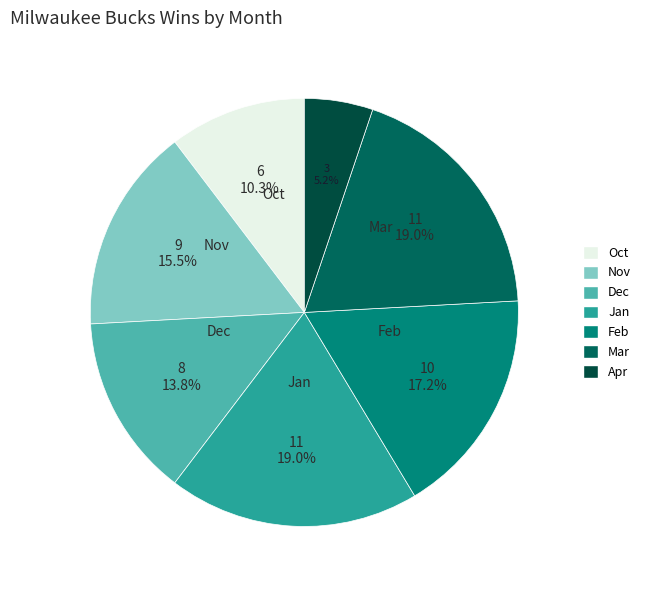

Does Apr account for over 50% of the chart?

No